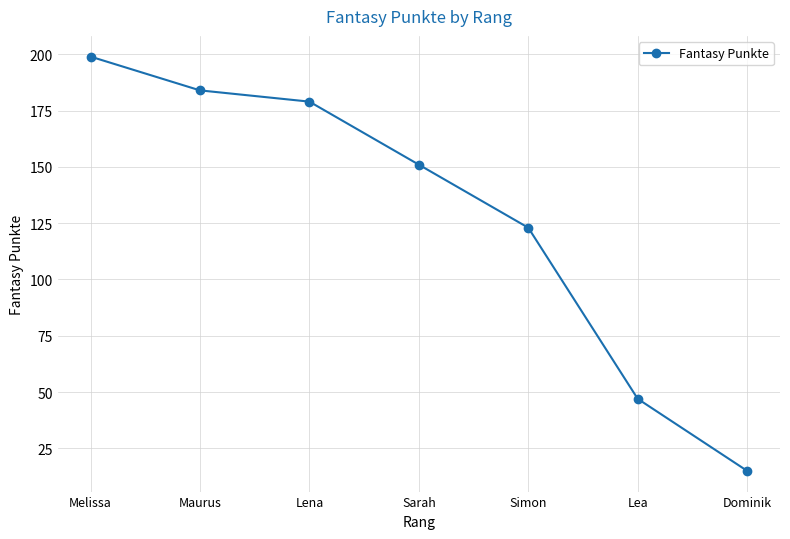

How many lines are shown in the chart?

1